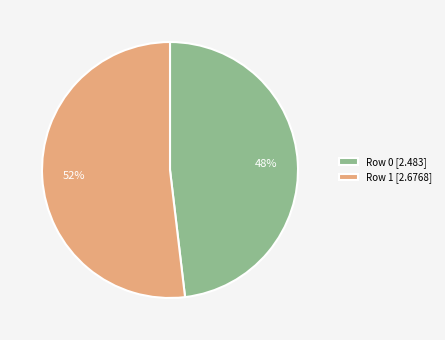

To the nearest percent, what percentage of the pie is Row 1?

52%